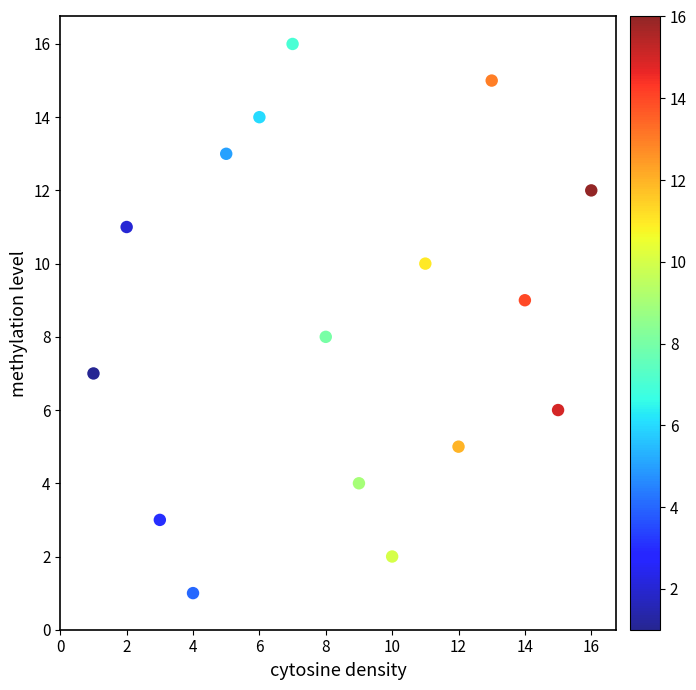

What is the range of X values (max minus min)?

15